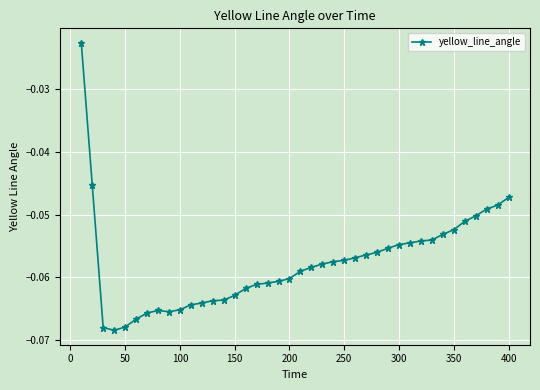

What is the sum of all values?

-2.3